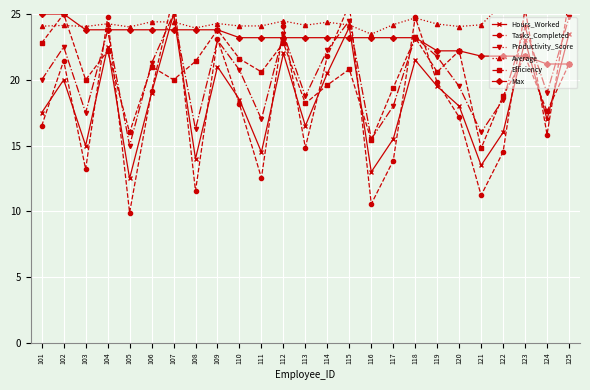

Which series ends up on top after the final intersection of Hours_Worked and Average?

Average